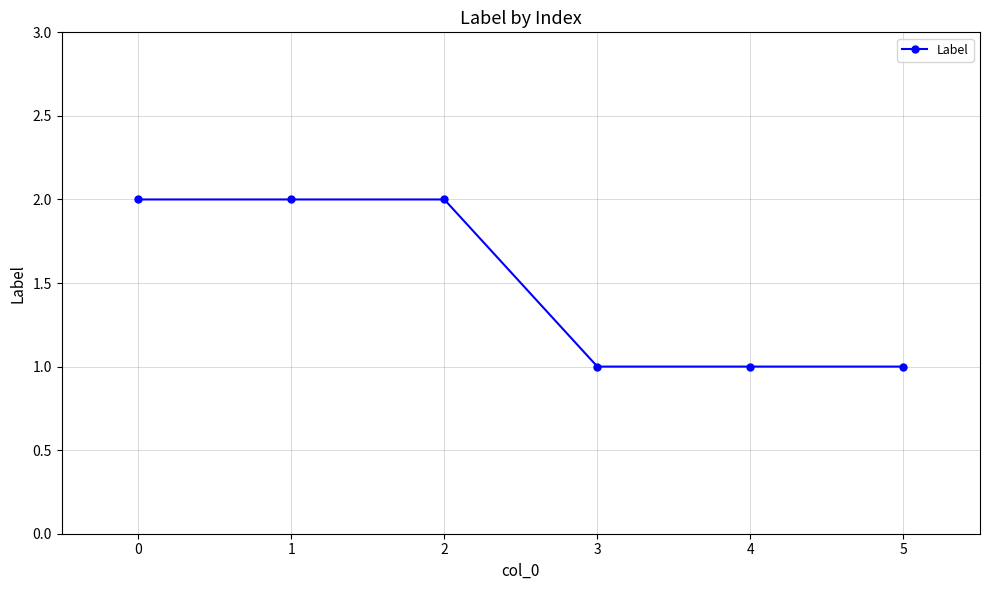

What value does the data have at 1?

2